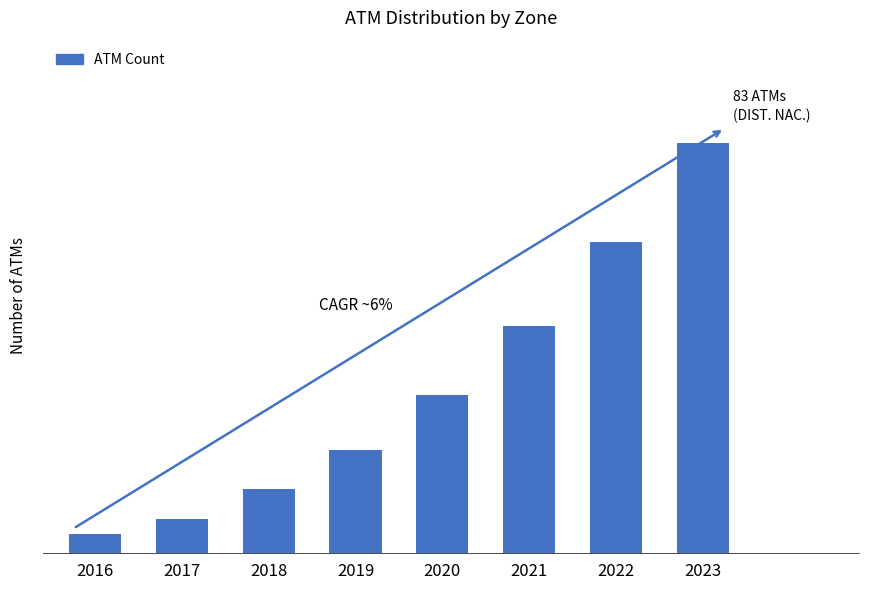

Which category has the lowest value across all series?

2016